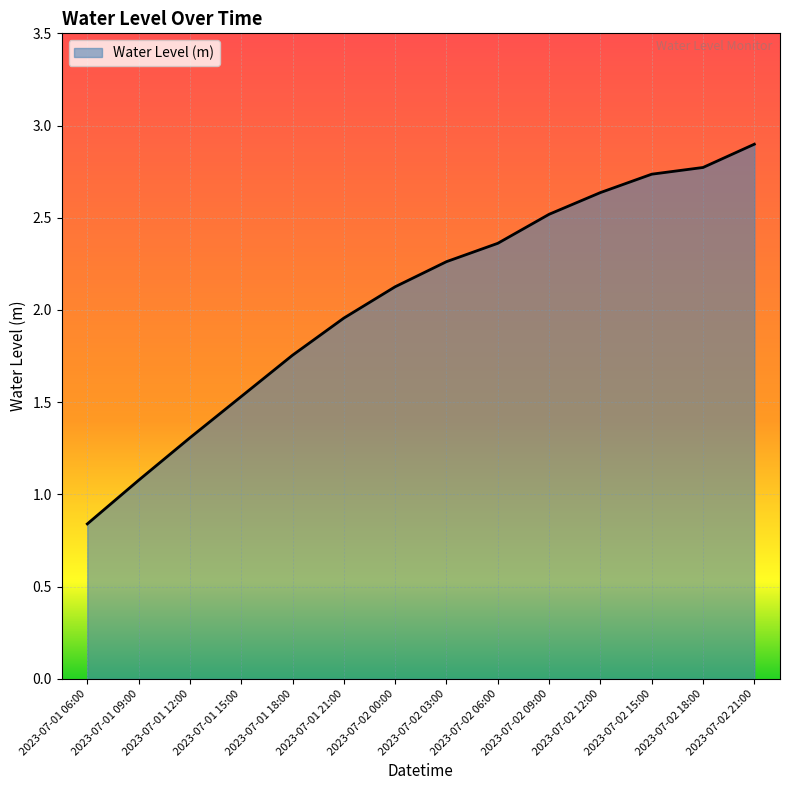

What position from the right is 2023-07-01 09:00?

13